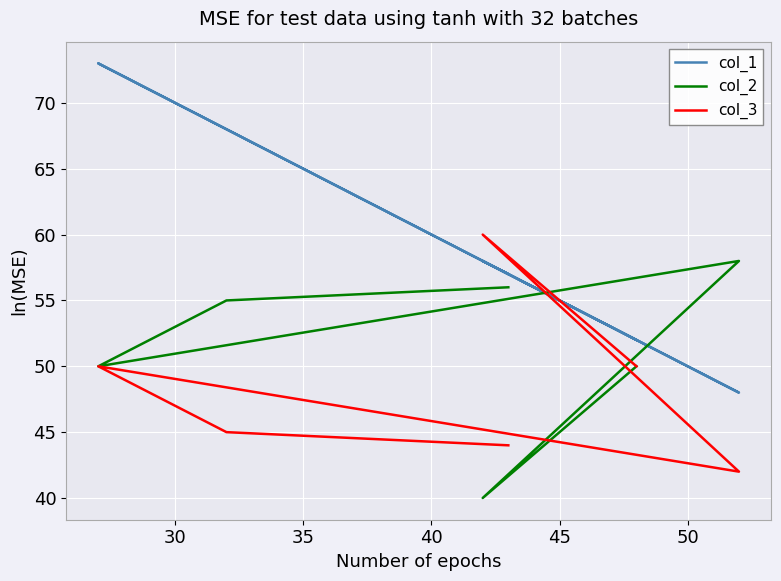

True or false: col_2 has a value of 33 at 35.

False